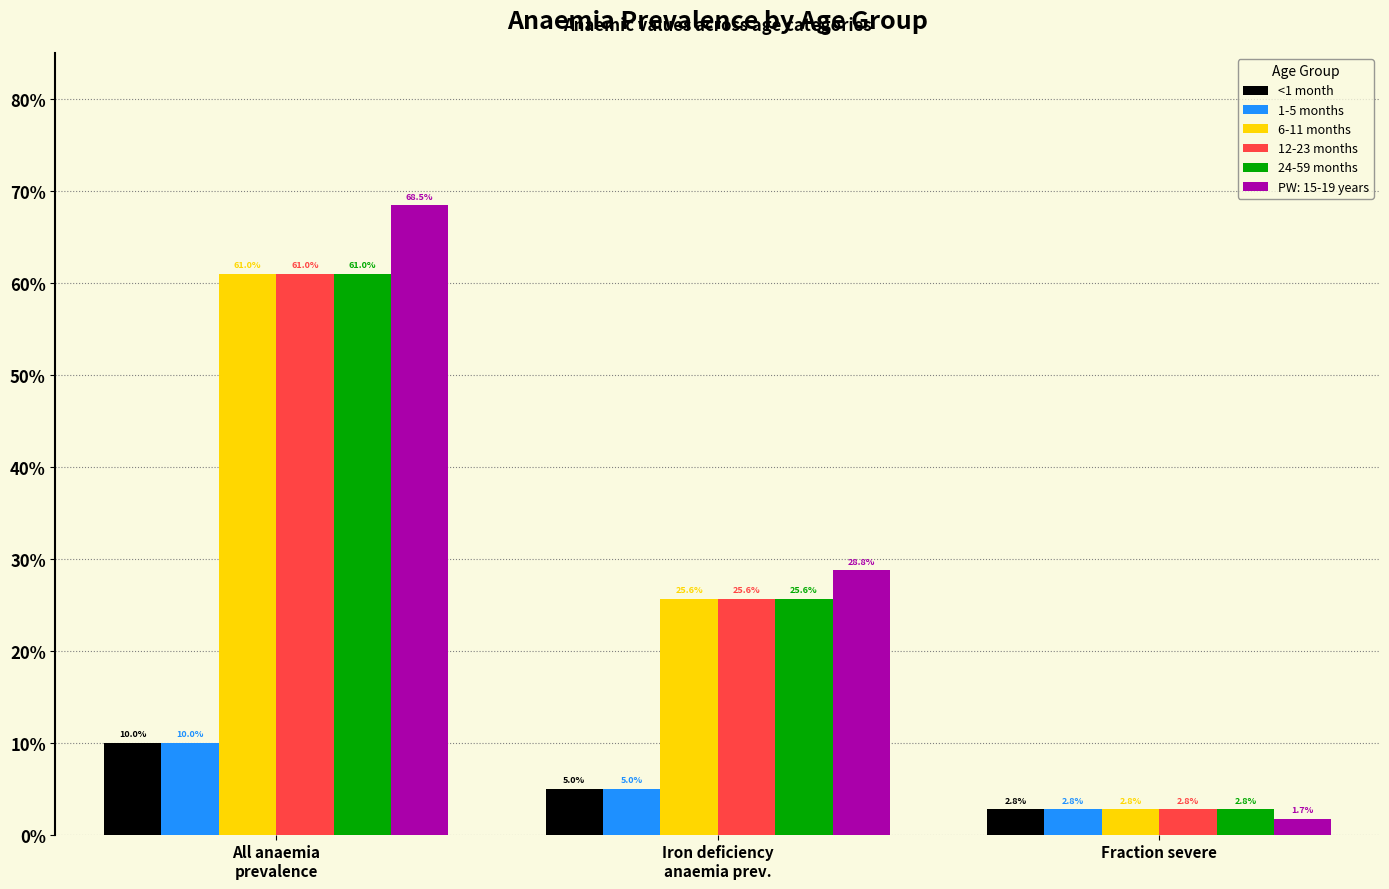

What position from the left is Iron deficiency
anaemia prev.?

2